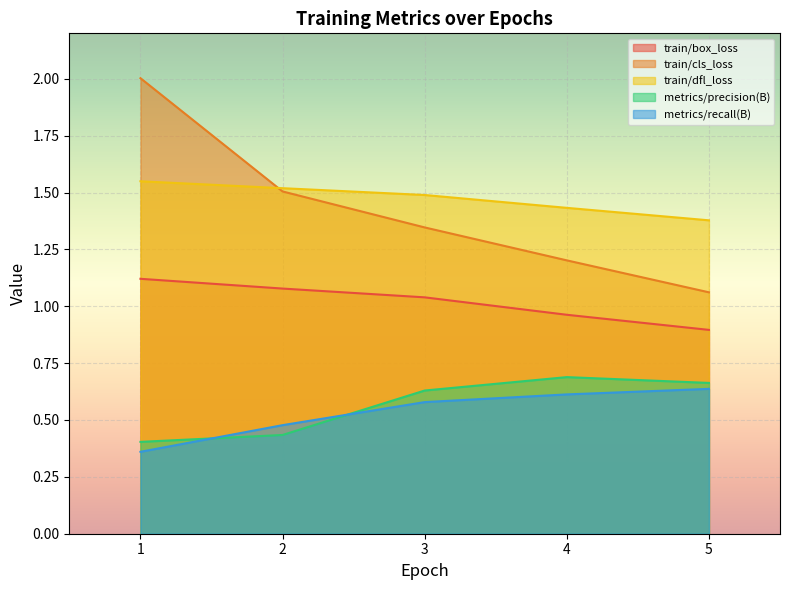

Reading left to right, extract all data points from this chart.

train/box_loss: 1.1	1.1	1.0	1.0	0.9
train/cls_loss: 2.0	1.5	1.3	1.2	1.1
train/dfl_loss: 1.5	1.5	1.5	1.4	1.4
metrics/precision(B): 0.4	0.4	0.6	0.7	0.7
metrics/recall(B): 0.4	0.5	0.6	0.6	0.6